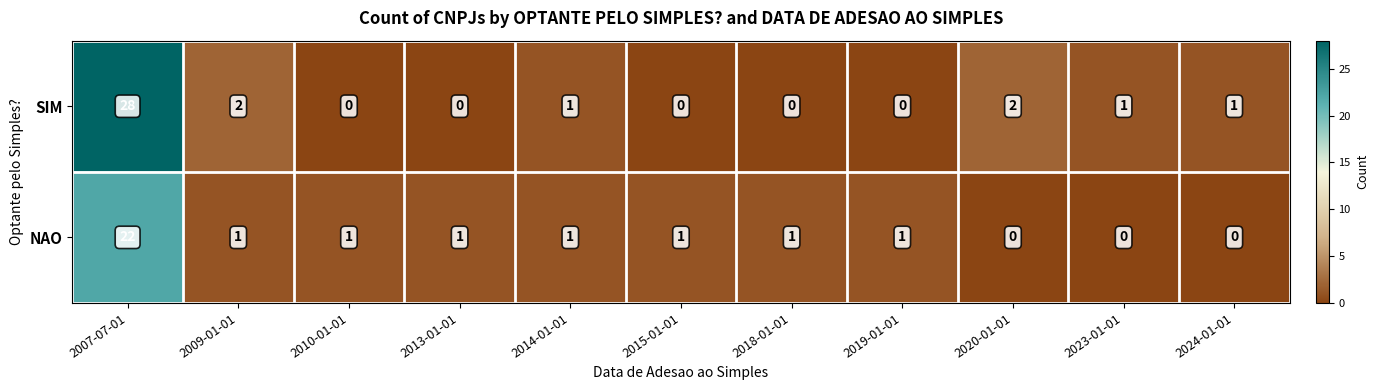

Reading left to right, transcribe all the data shown in this chart.

SIM: 28	2	0	0	1	0	0	0	2	1	1
NAO: 22	1	1	1	1	1	1	1	0	0	0